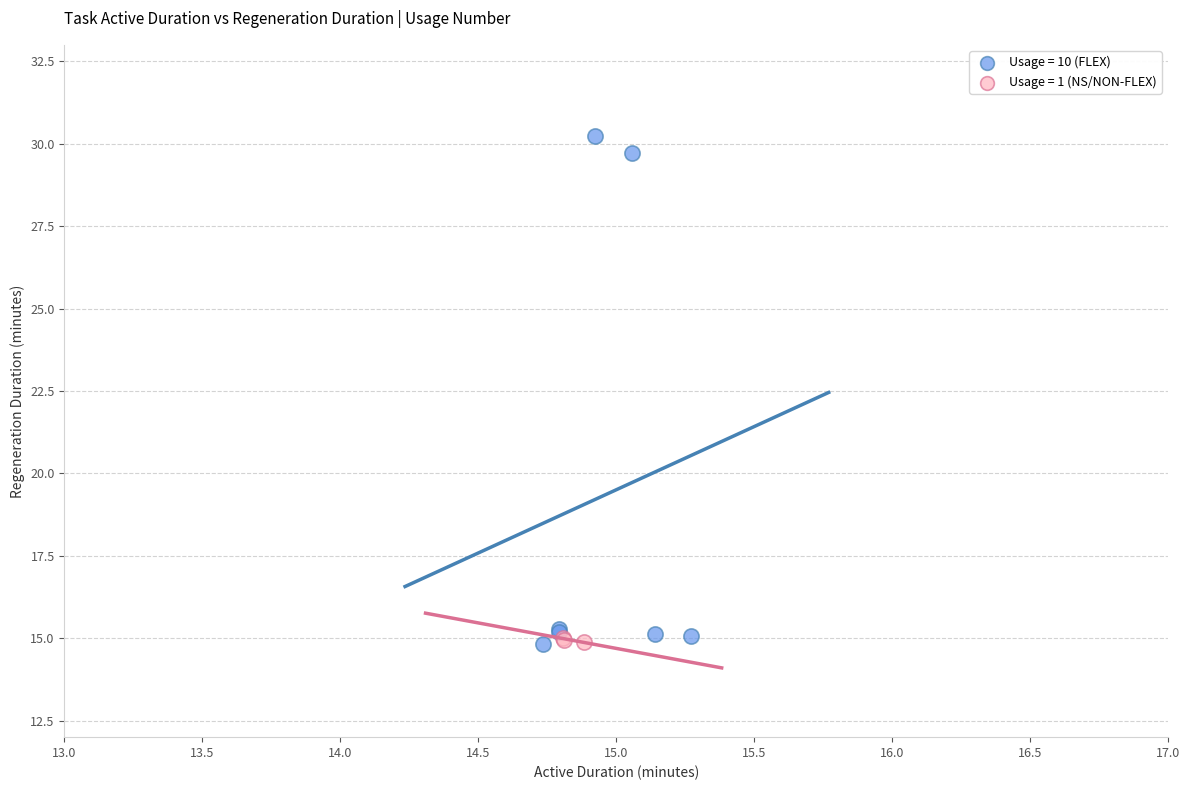

Which series has the widest spread of Y values?

Usage = 10 (FLEX)